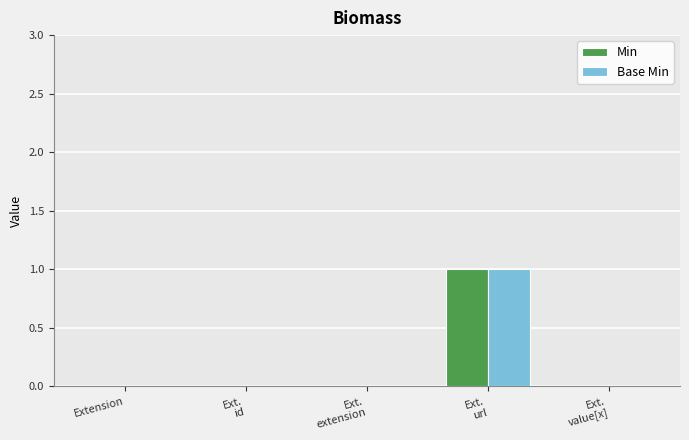

Are the bars horizontal?

No